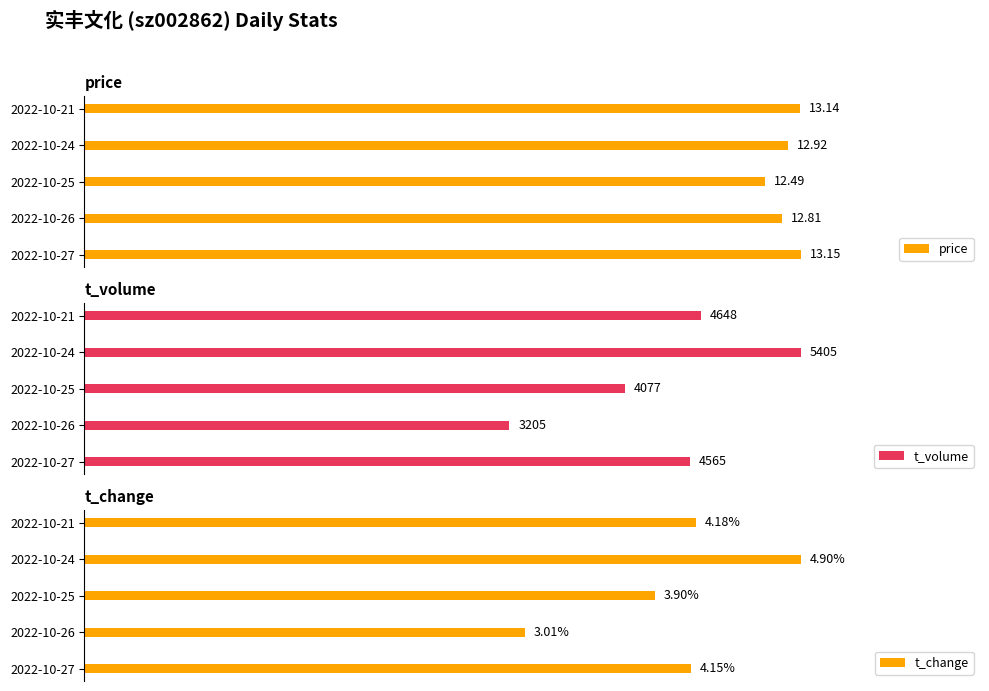

Rank the categories by price value from highest to lowest.

2022-10-27, 2022-10-21, 2022-10-24, 2022-10-26, 2022-10-25